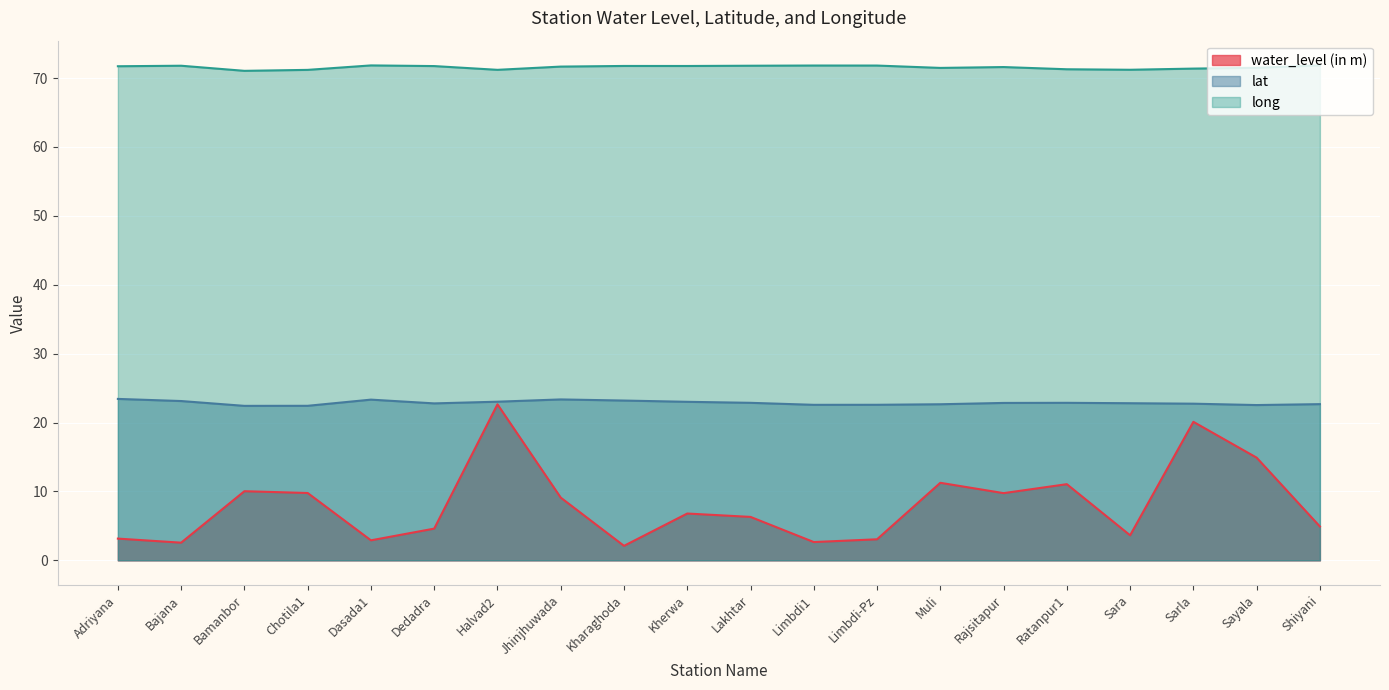

At which category is the sum across all series the highest?

Halvad2